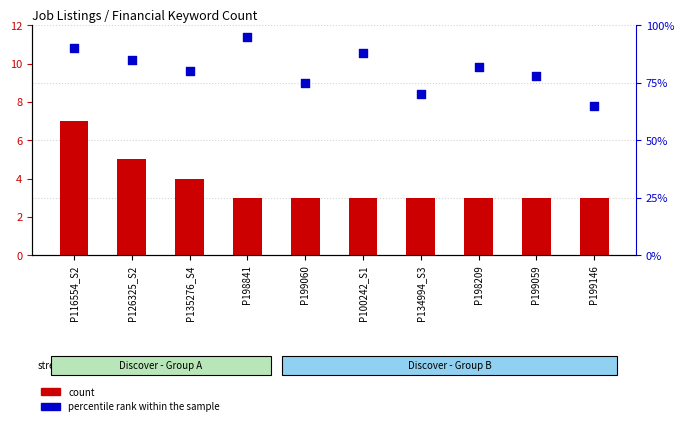

Which series has the largest total across all categories?

percentile rank within the sample